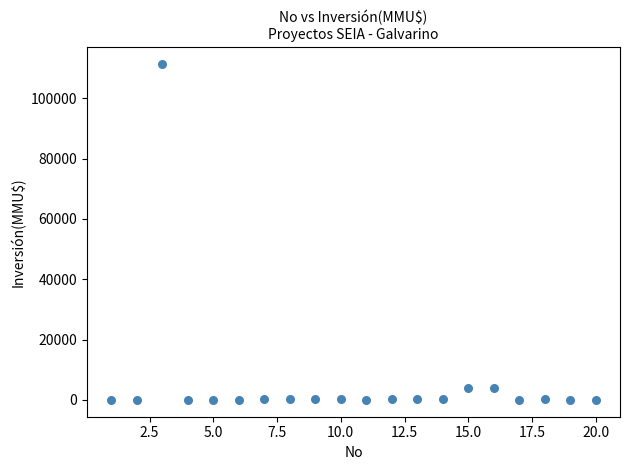

What is the range of X values (max minus min)?

19